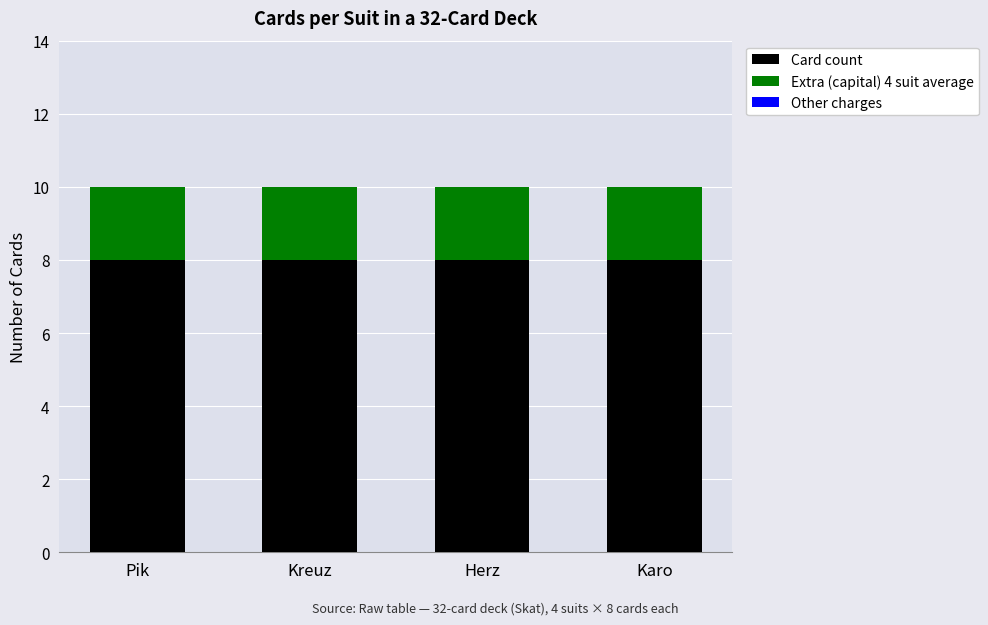

What is the total value across all series at Kreuz?

10